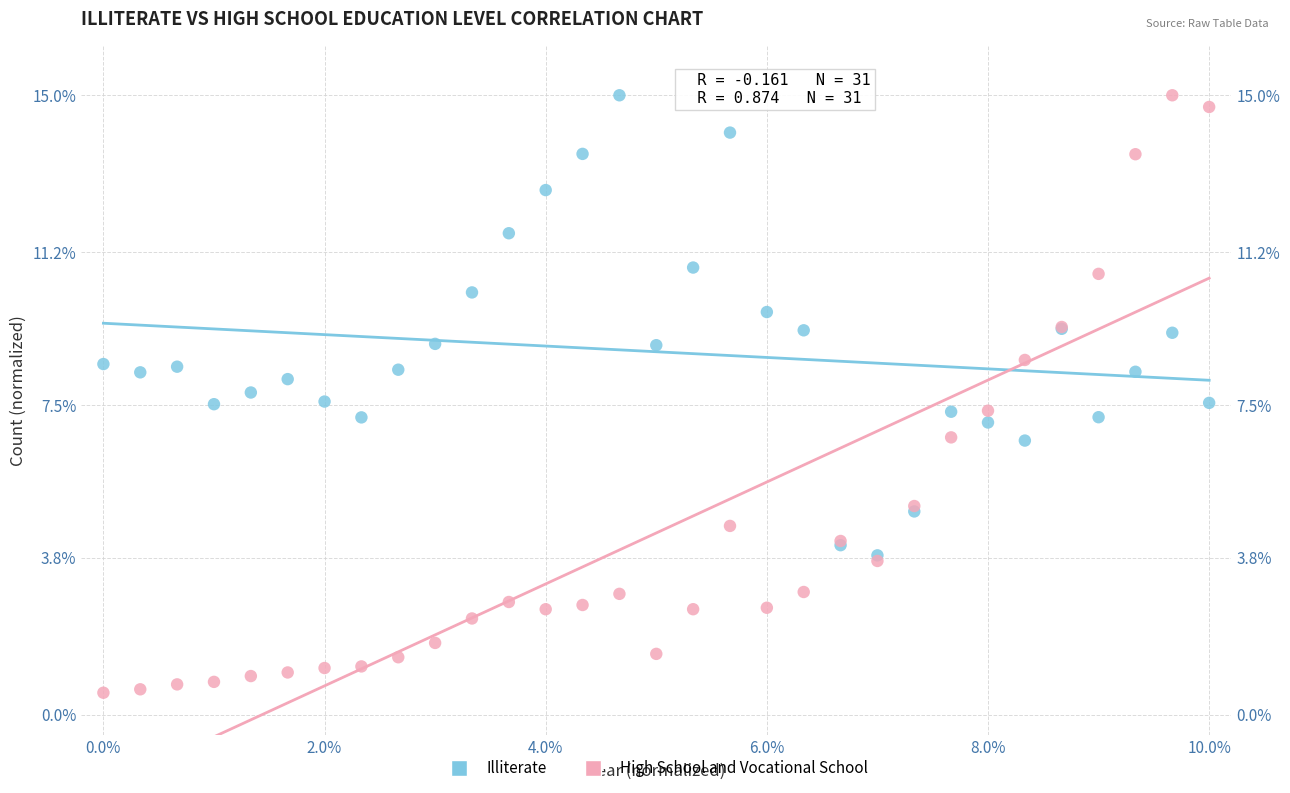

What are all the series names shown in the legend?

Illiterate, High School and Vocational School